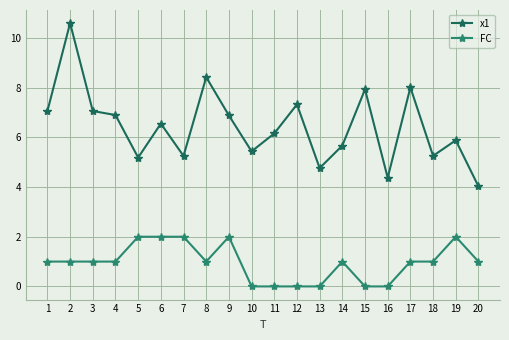

Rank the series at 19 from lowest to highest value.

FC, x1